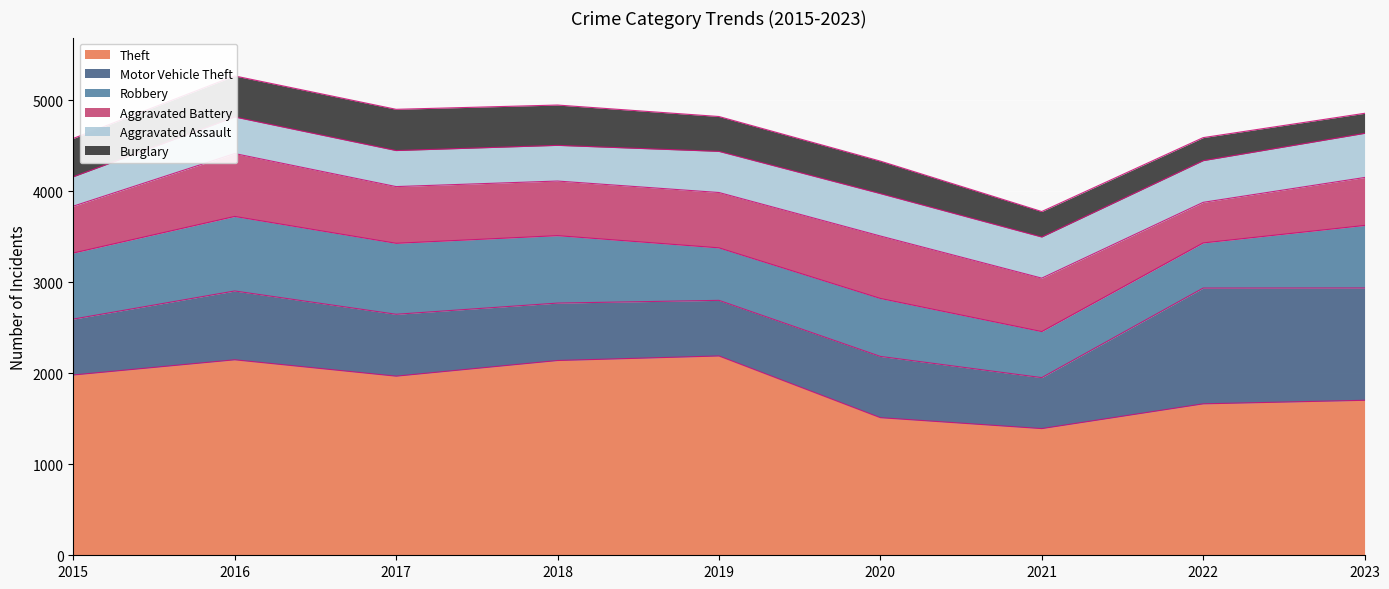

Reading left to right, list all the values displayed in this chart.

Theft: 2015=1981	2016=2148	2017=1968	2018=2140	2019=2190	2020=1512	2021=1392	2022=1664	2023=1703
Motor Vehicle Theft: 2015=614	2016=756	2017=680	2018=631	2019=611	2020=673	2021=560	2022=1272	2023=1234
Robbery: 2015=726	2016=819	2017=780	2018=741	2019=577	2020=637	2021=506	2022=496	2023=687
Aggravated Battery: 2015=515	2016=691	2017=623	2018=600	2019=608	2020=686	2021=587	2022=446	2023=527
Aggravated Assault: 2015=323	2016=402	2017=396	2018=392	2019=452	2020=466	2021=452	2022=458	2023=485
Burglary: 2015=421	2016=451	2017=453	2018=443	2019=383	2020=357	2021=280	2022=253	2023=220